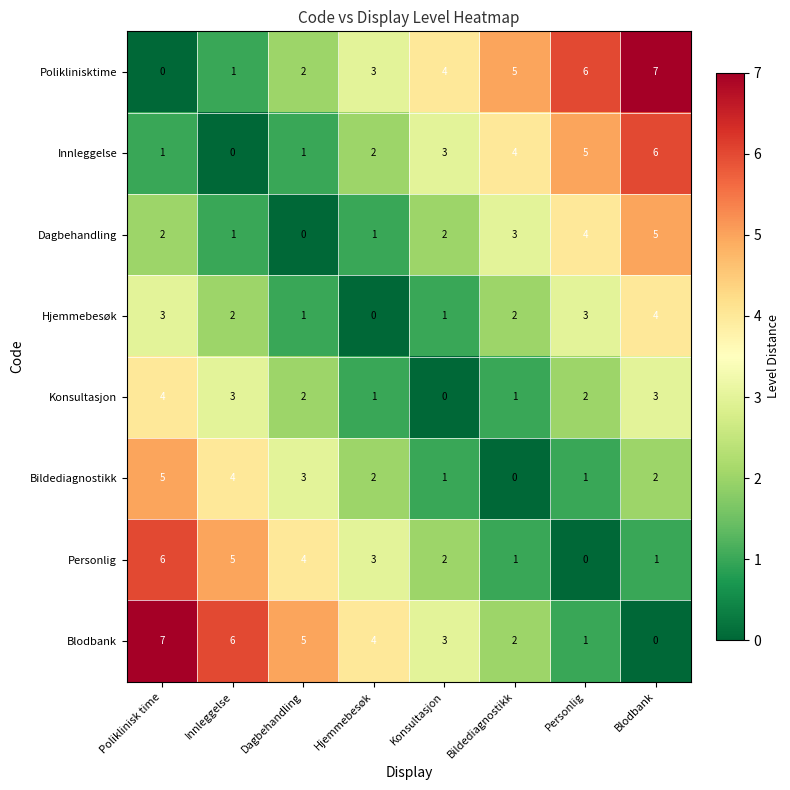

What is the sum of all Innleggelse values?

22